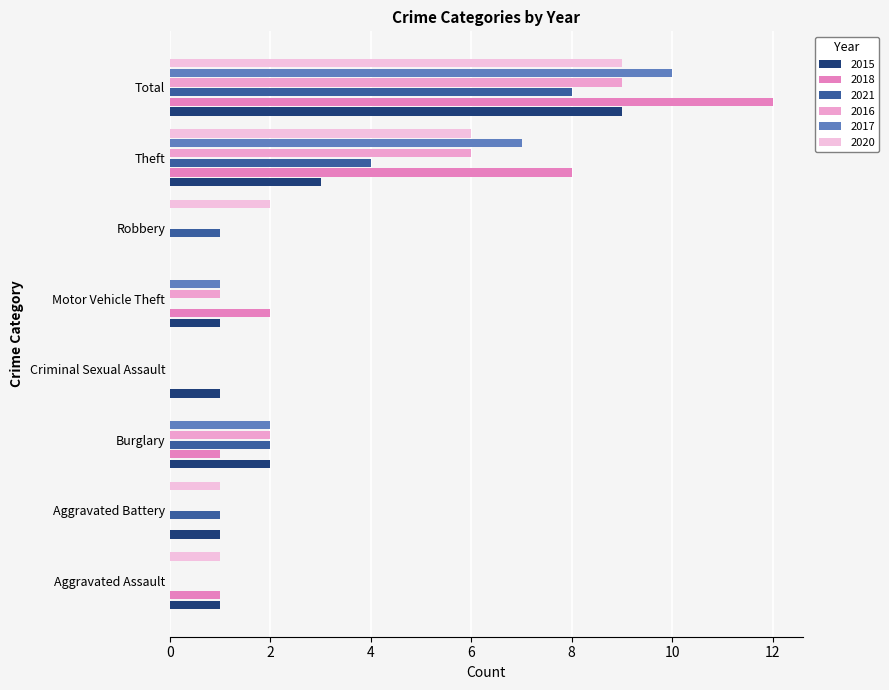

Which series has the largest total across all categories?

2018